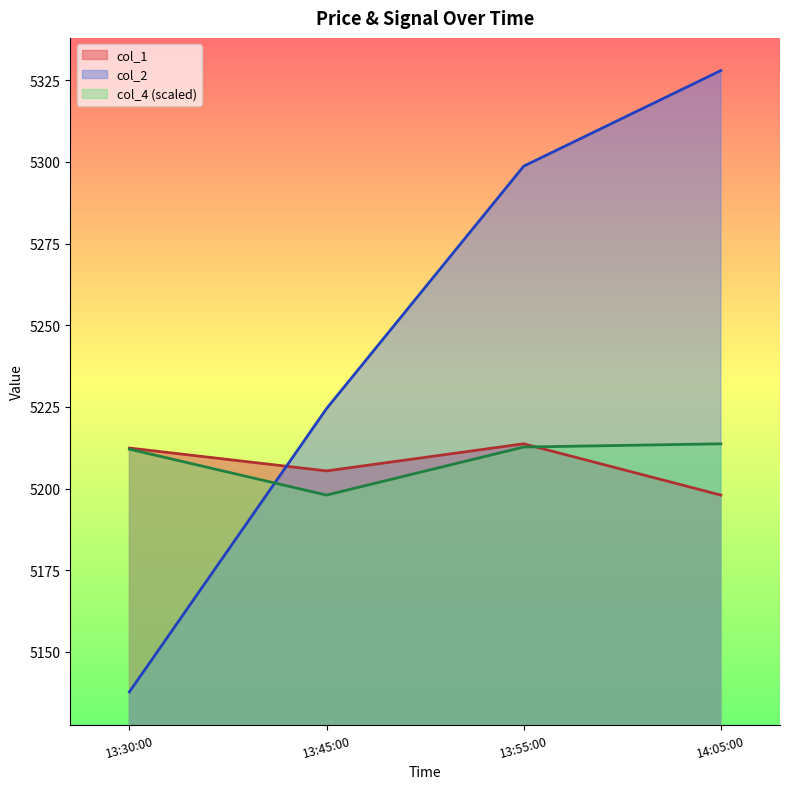

At which category is the sum across all series the highest?

14:05:00